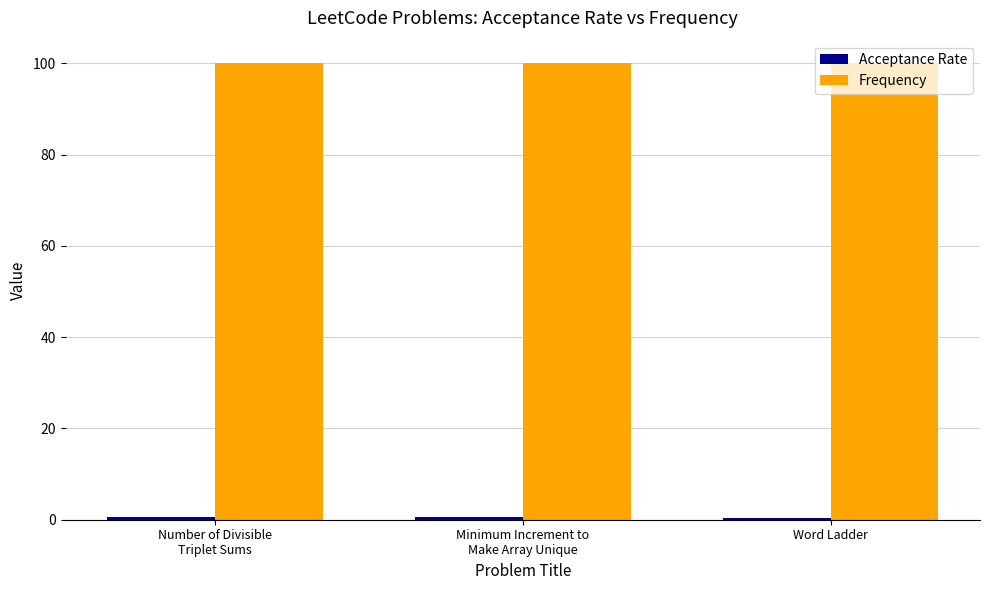

Which series has the largest total across all categories?

Frequency